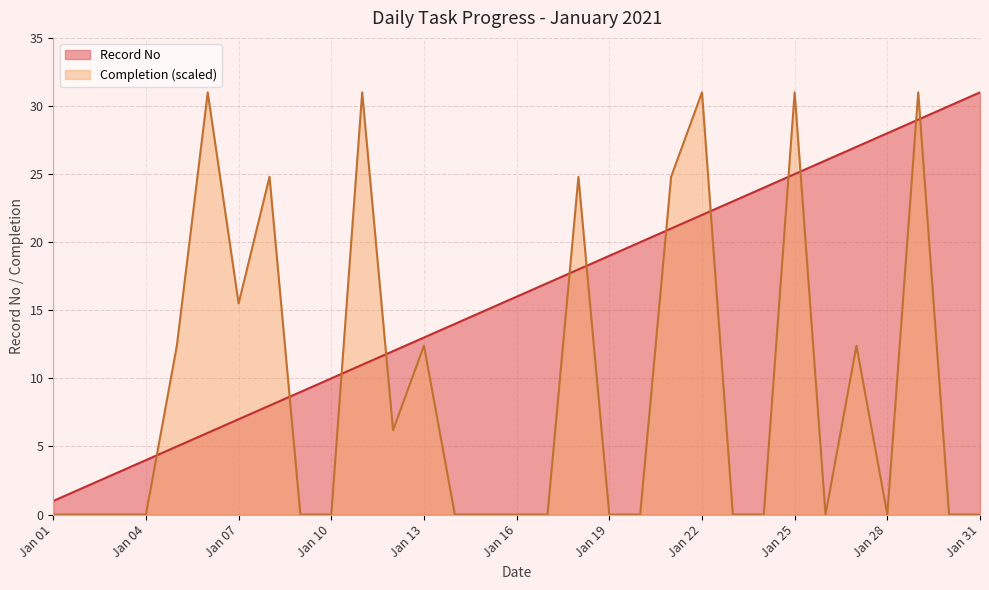

What is the greatest value displayed?

31.0